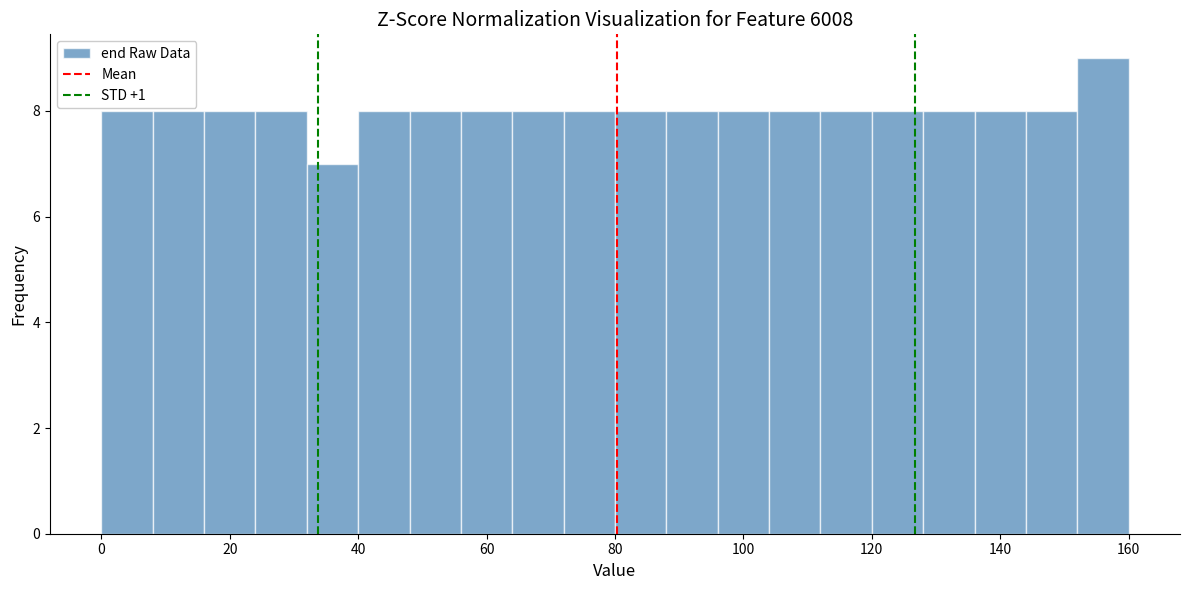

Reading left to right, list every bar in this chart as the range it spans on the x-axis followed by its height. The values are not printed on the chart, so give them approximately, as read against the axis.

0 to 8: 8
8 to 16: 8
16 to 24: 8
24 to 32: 8
32 to 40: 7
40 to 48: 8
48 to 56: 8
56 to 64: 8
64 to 72: 8
72 to 80: 8
80 to 88: 8
88 to 96: 8
96 to 104: 8
104 to 112: 8
112 to 120: 8
120 to 128: 8
128 to 136: 8
136 to 144: 8
144 to 152: 8
152 to 160: 9